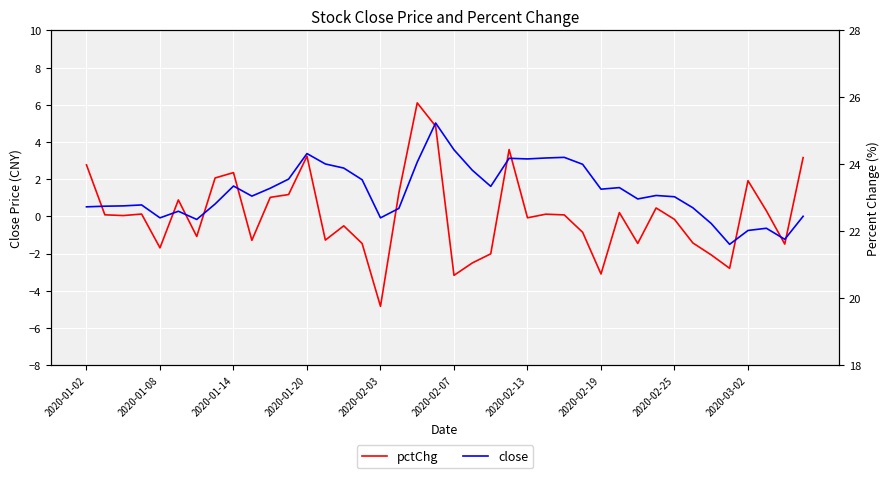

Which has a higher value, 30 or 2020-01-08?

2020-01-08